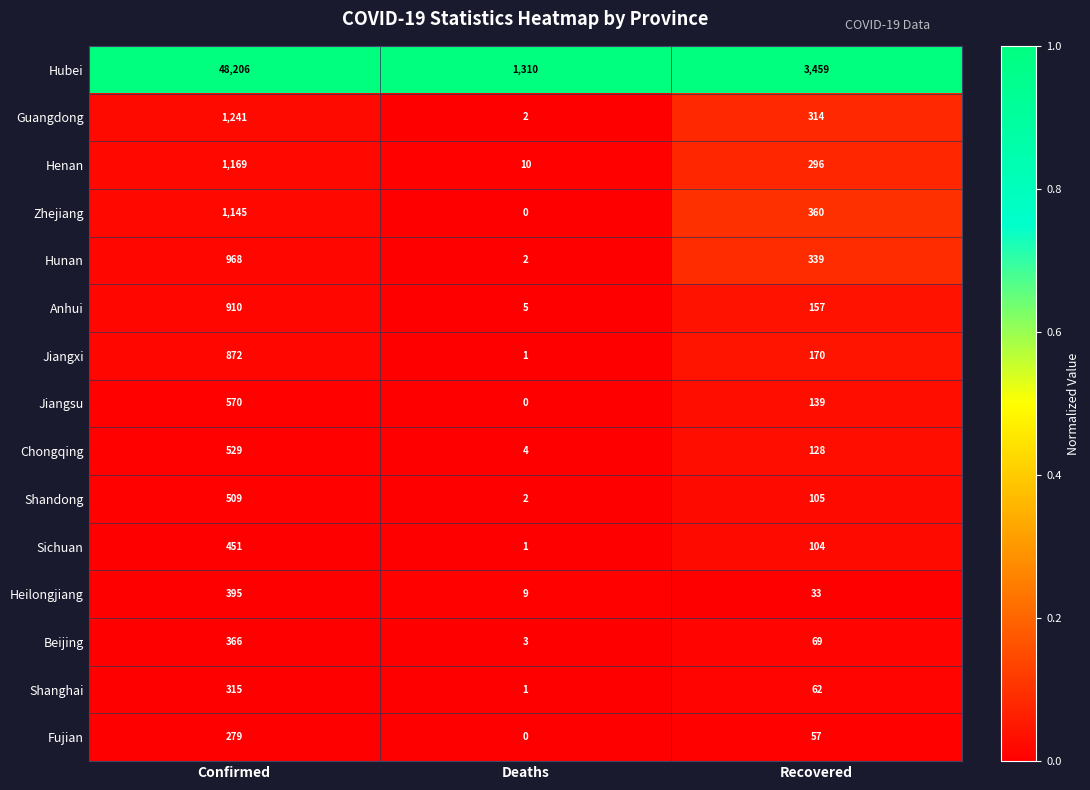

What is the difference between the highest and lowest values at Recovered?

3426